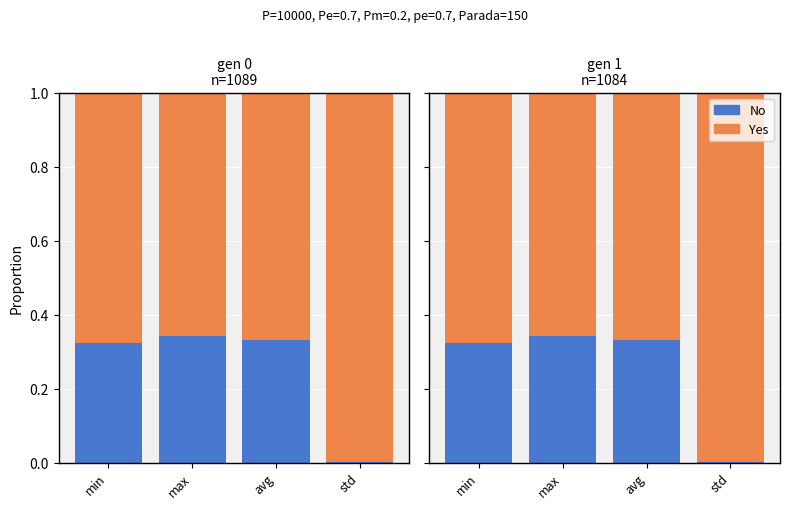

Which series changed the most between min and avg?

No